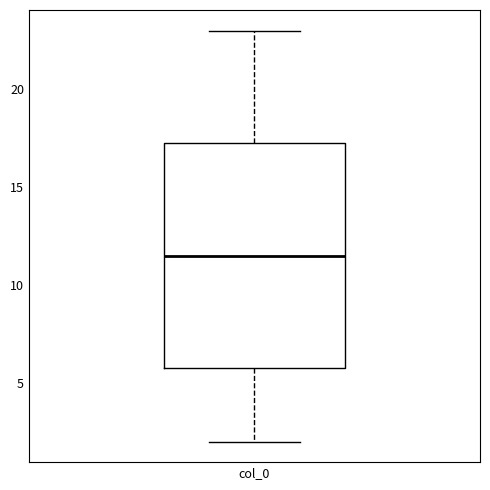

Where does the median line of the box for col_0 sit on the y-axis? The values are not printed on the chart, so give them approximately, as read against the axis.

11.5